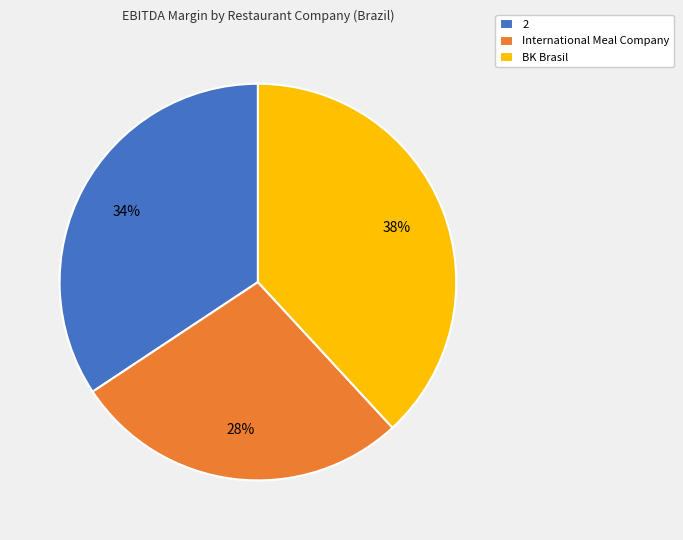

What percentage is the International Meal Company slice, to the nearest percent?

28%